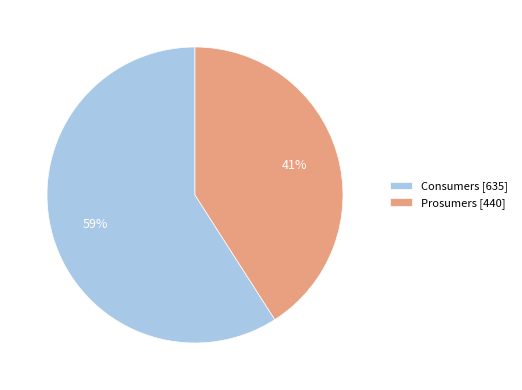

Does any single category account for the majority?

Yes